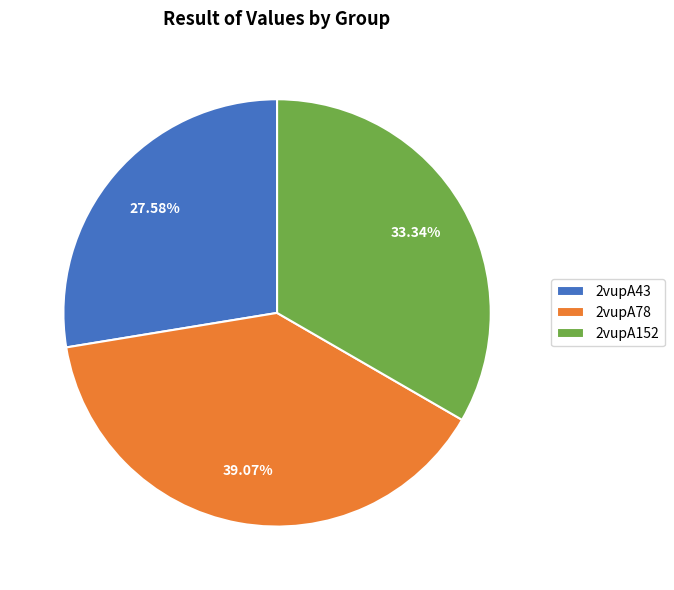

Which slice is the largest?

2vupA78